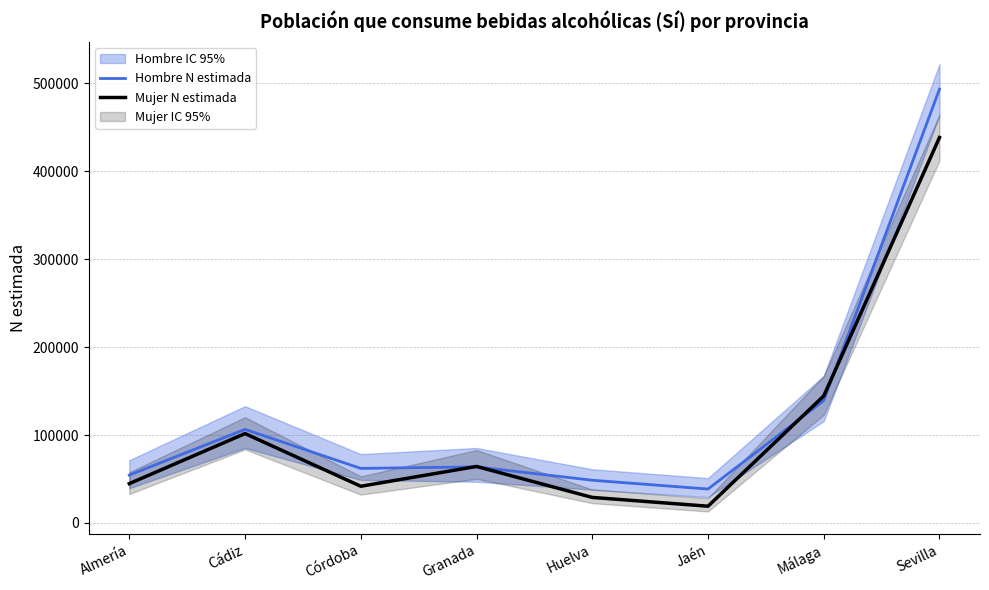

At which label does Mujer N estimada reach its minimum?

Jaén